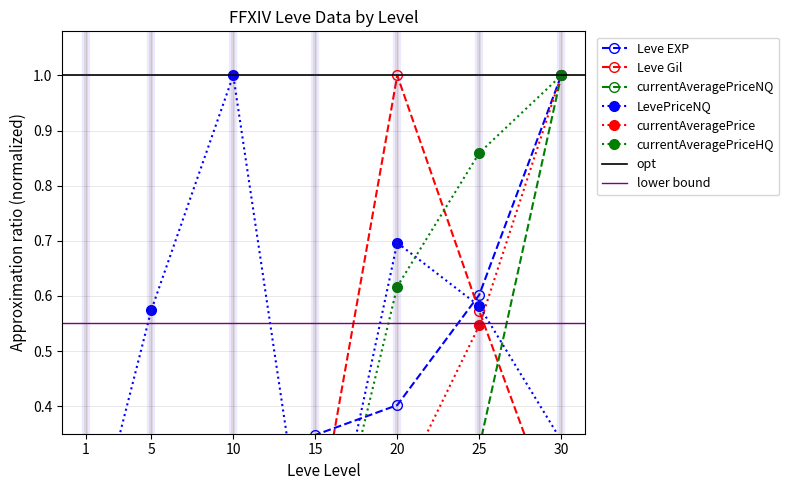

Reading left to right, what are all the values shown in this chart?

Leve EXP: 0.0	0.0	0.2	0.3	0.4	0.6	1.0
Leve Gil: 0.0	0.2	0.2	0.2	1.0	0.6	0.2
currentAveragePriceNQ: 0.1	0.1	0.2	0.0	0.1	0.3	1.0
LevePriceNQ: 0.1	0.6	1.0	0.0	0.7	0.6	0.3
currentAveragePrice: 0.1	0.2	0.2	0.0	0.2	0.5	1.0
currentAveragePriceHQ: 0.0	0.1	0.0	0.0	0.6	0.9	1.0